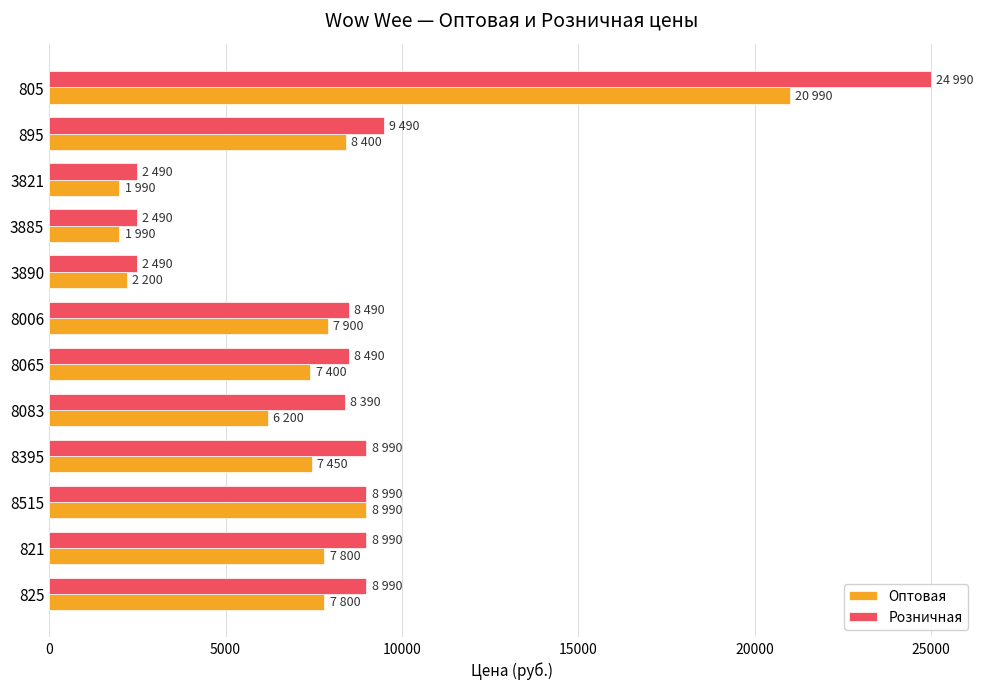

What are all the series names shown in the legend?

Оптовая, Розничная